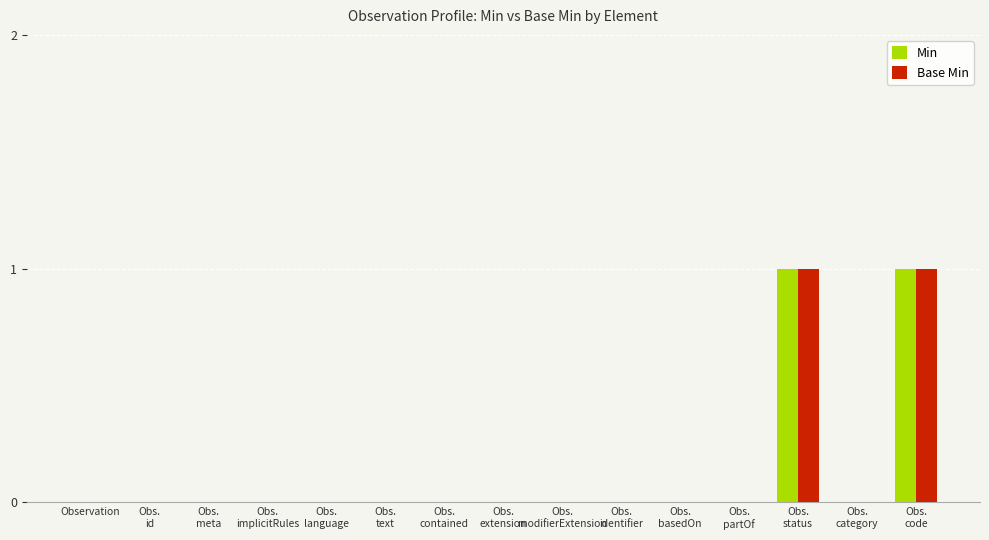

Are the bars horizontal?

No